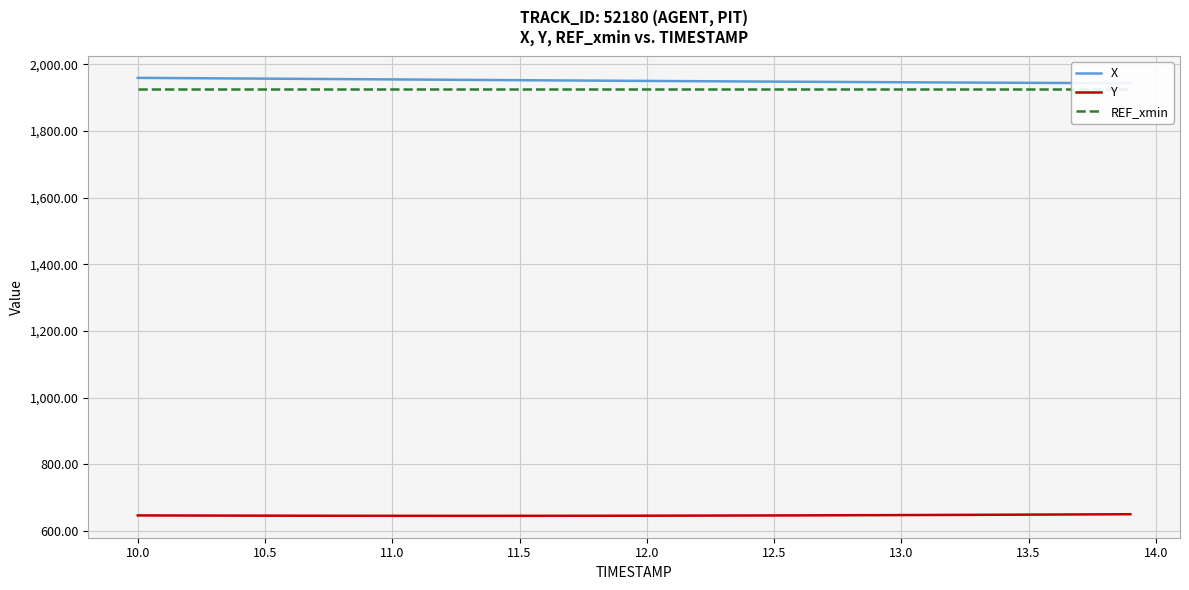

What is the minimum value for Y?

645.5